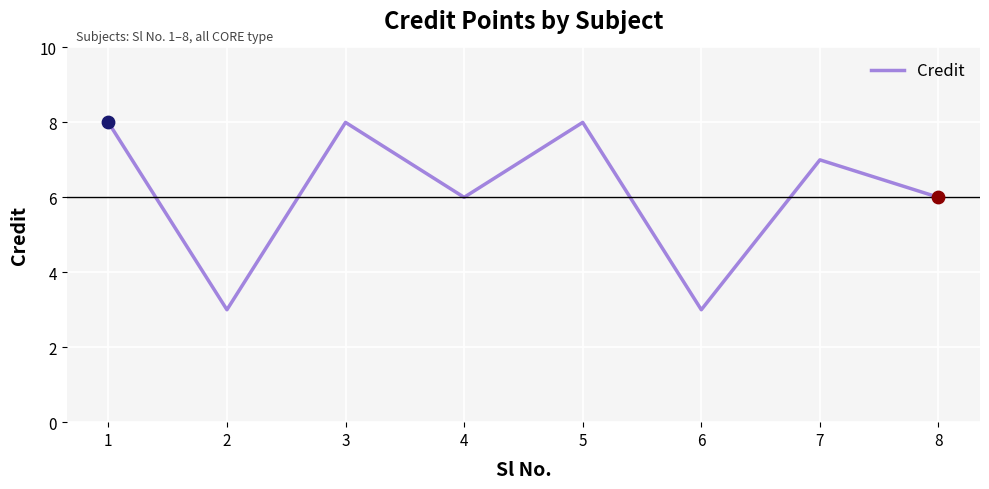

Approximately how many times larger is the value at 3 compared to 7?

1.1